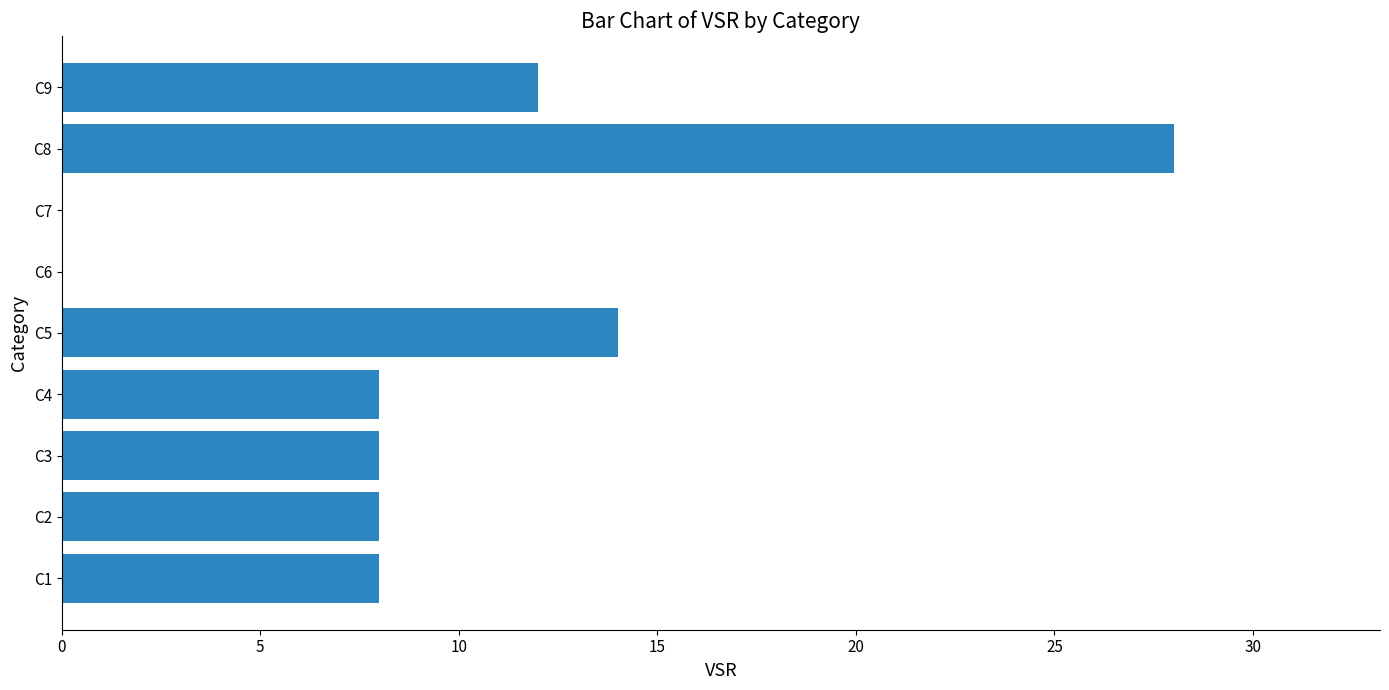

Where is the data nearest to the value 14?

C5